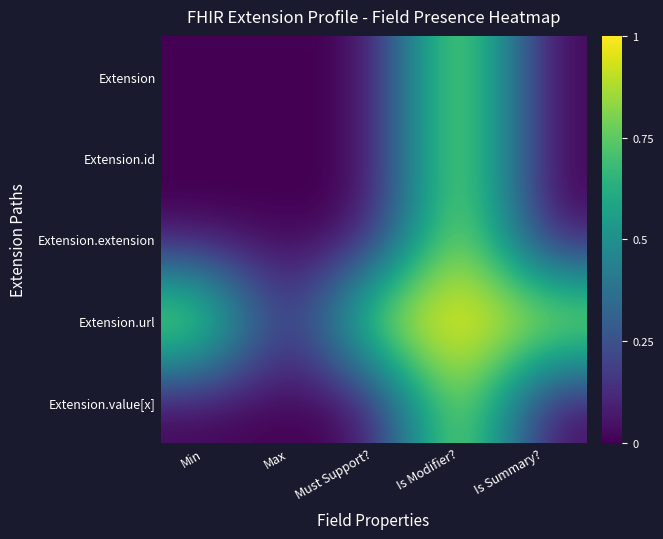

What is the total value across all series at Min?

1